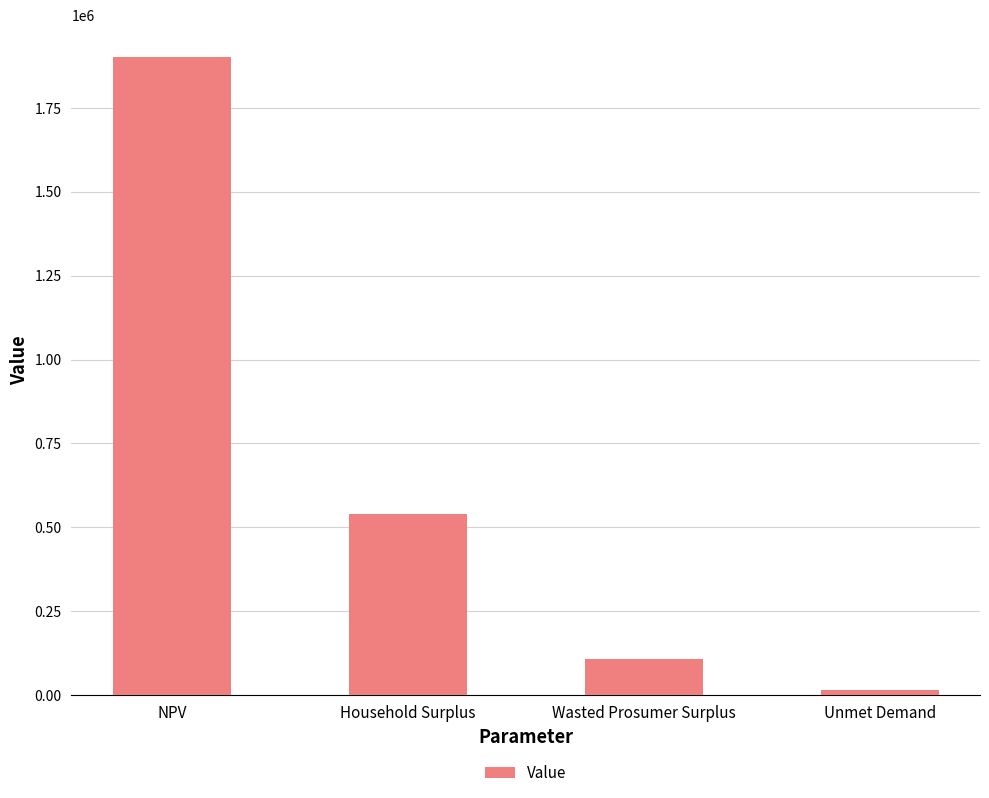

What is the sum of all values?

2566132.5